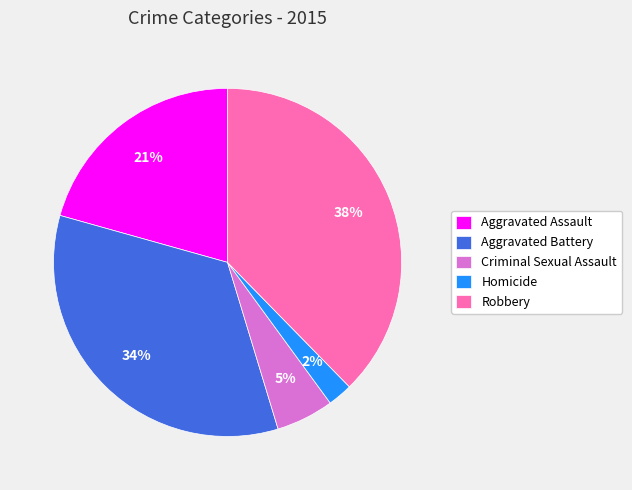

Which category has the smallest portion of the pie?

Homicide